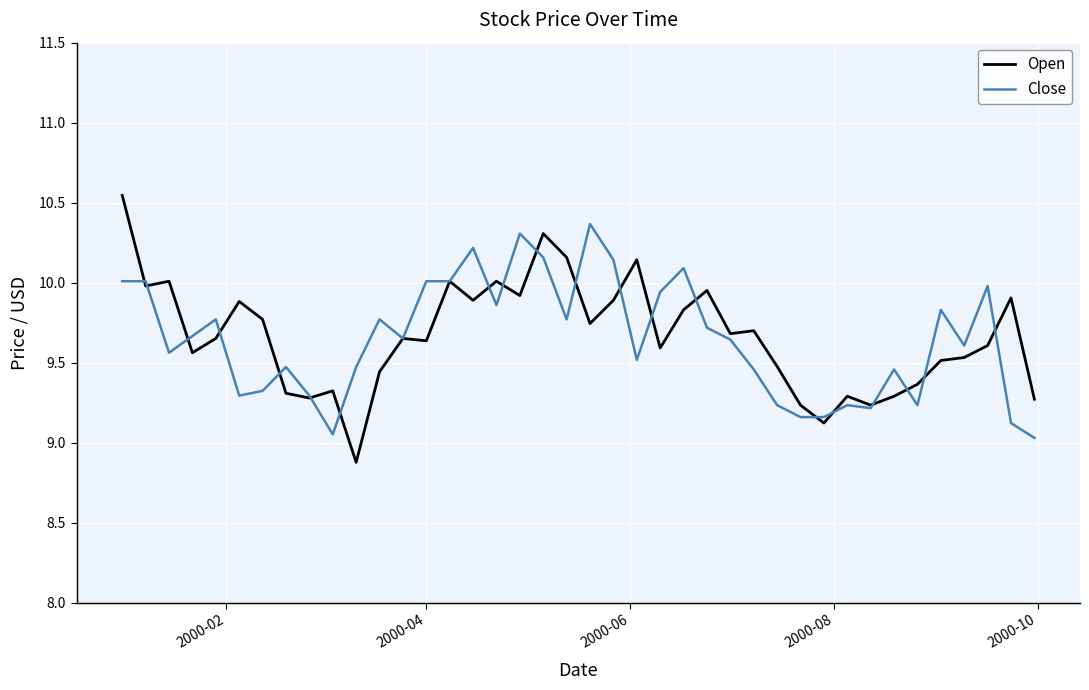

Rank the series by their maximum value, from lowest to highest.

Close, Open